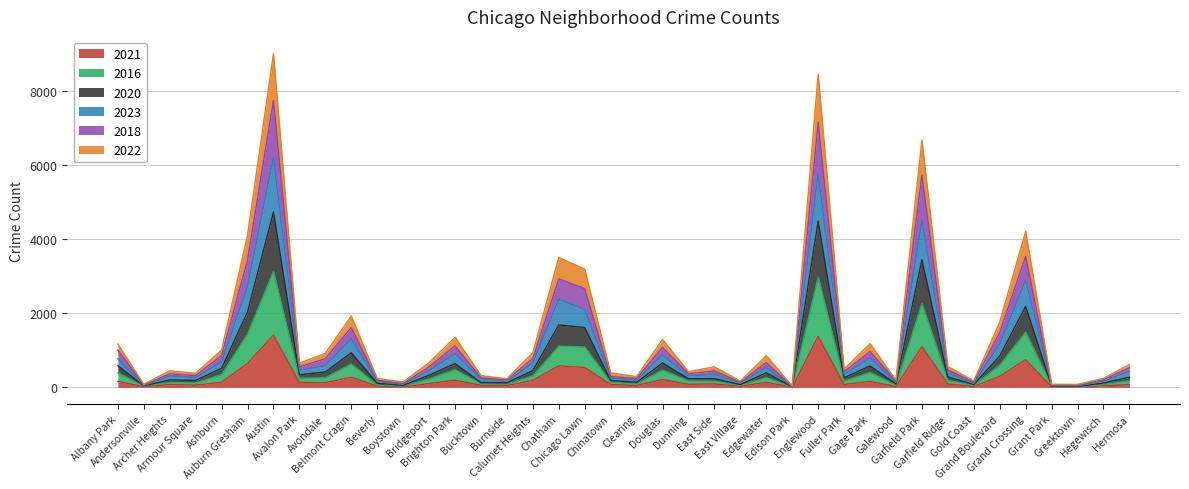

Count the number of data series in this chart.

6